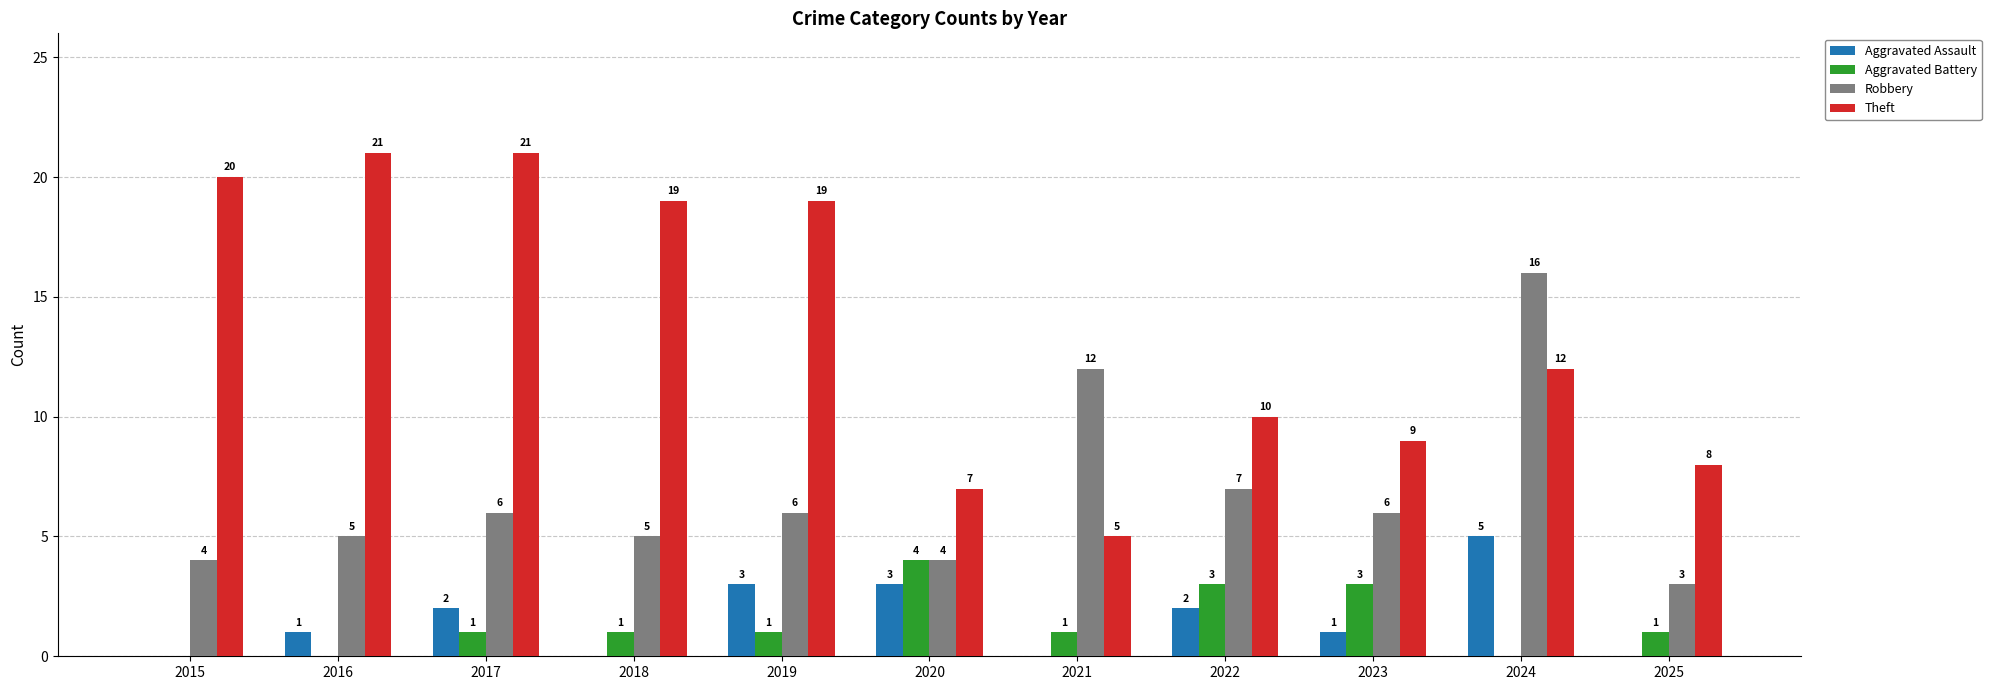

At which category is the sum across all series the highest?

2024